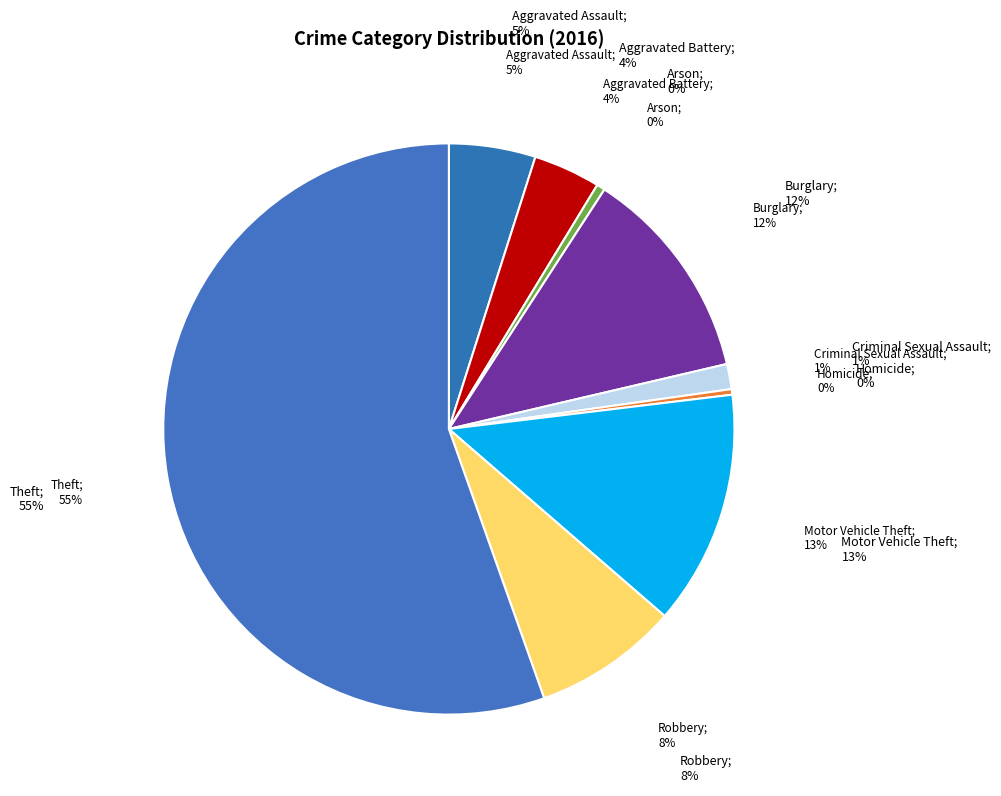

What is the majority slice?

Theft